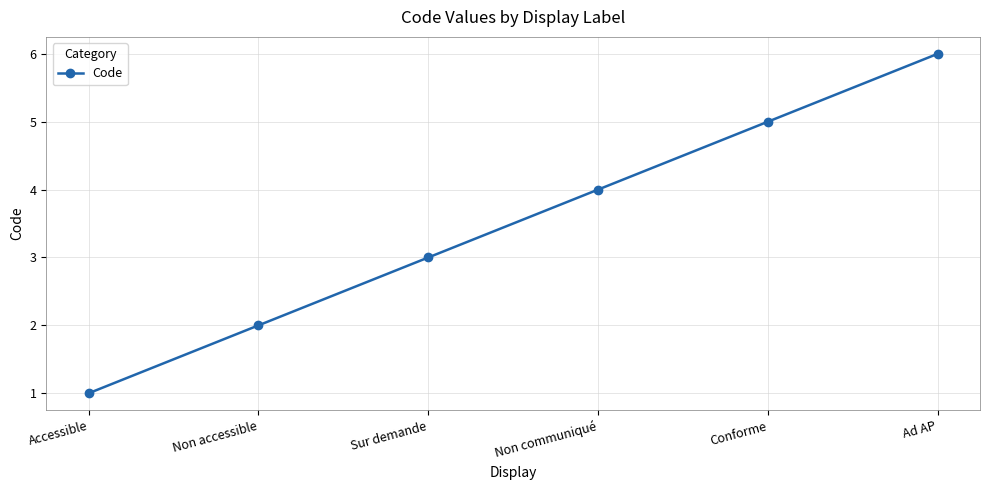

What is the label of the 3rd point from the left?

Sur demande